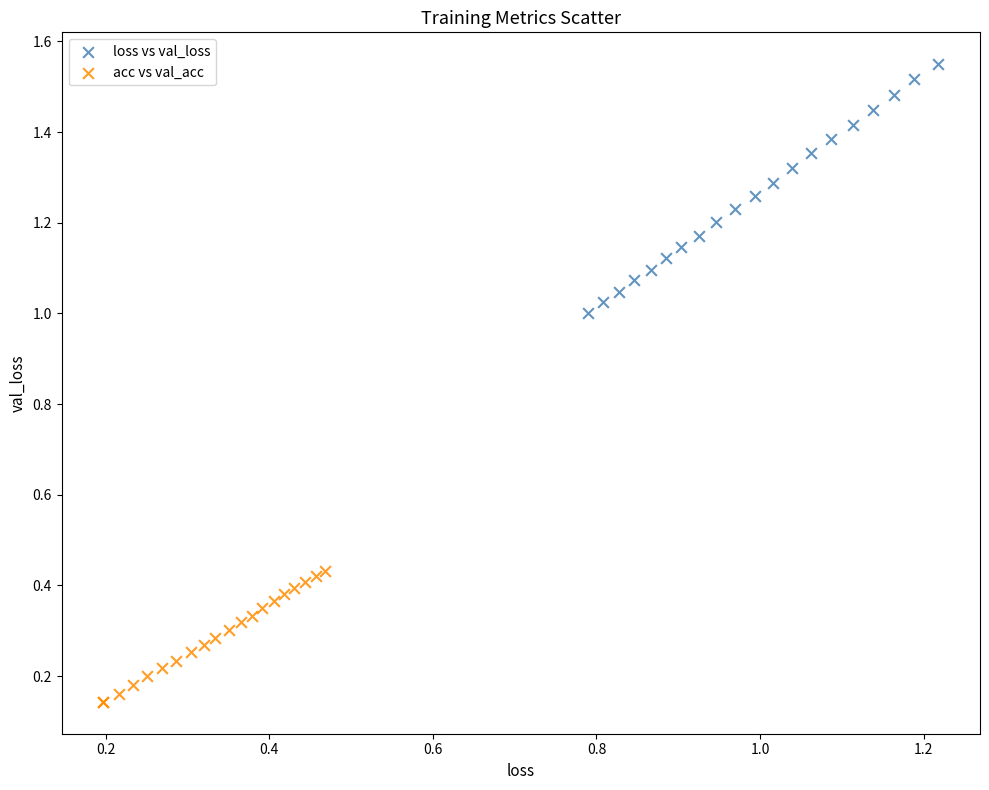

What are all the series names shown in the legend?

loss vs val_loss, acc vs val_acc